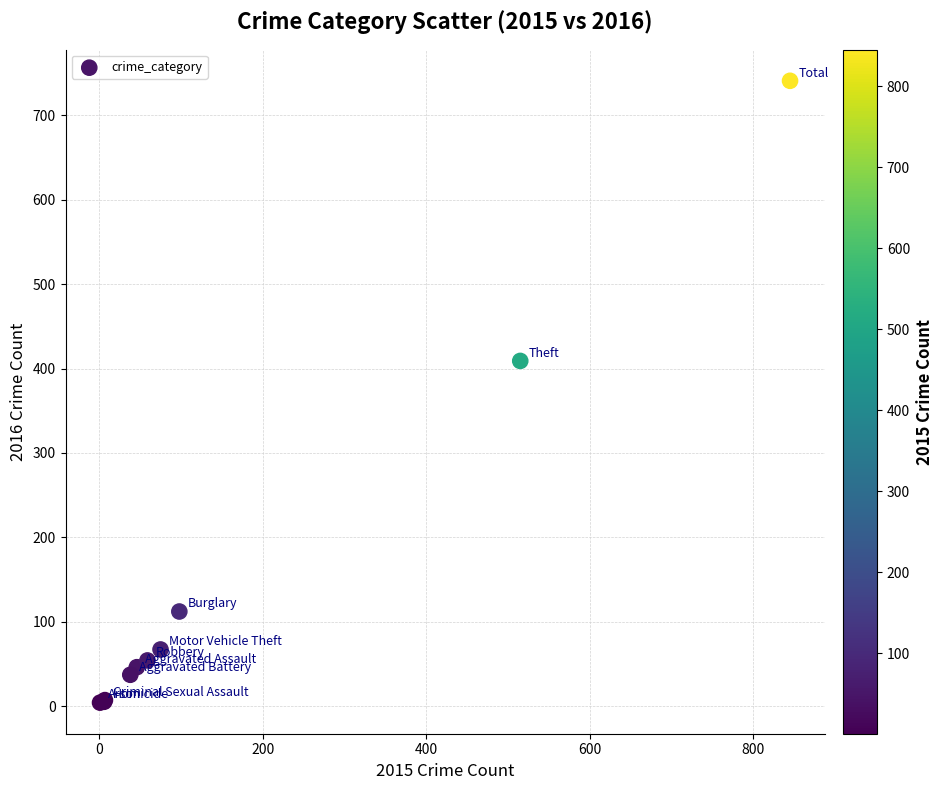

What Y value in the scatter plot is closest to 372?

409